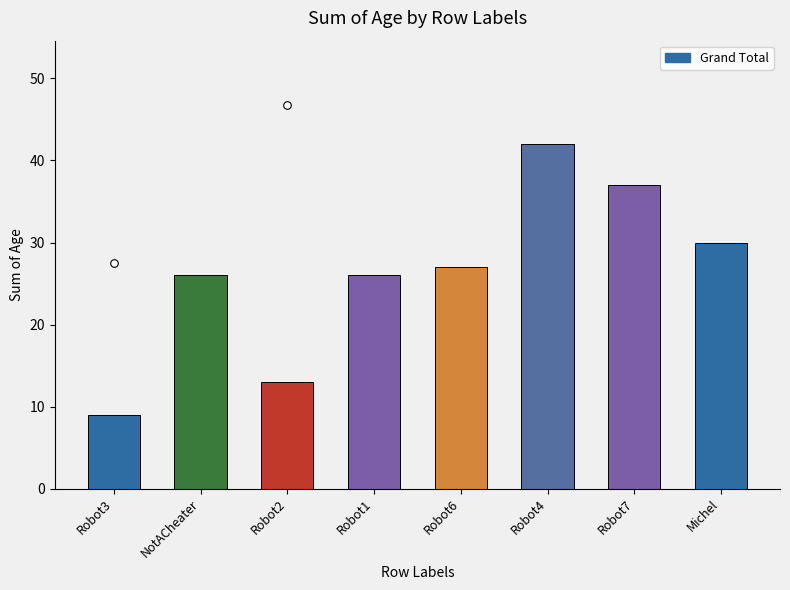

Between Michel and NotACheater, which is larger?

Michel